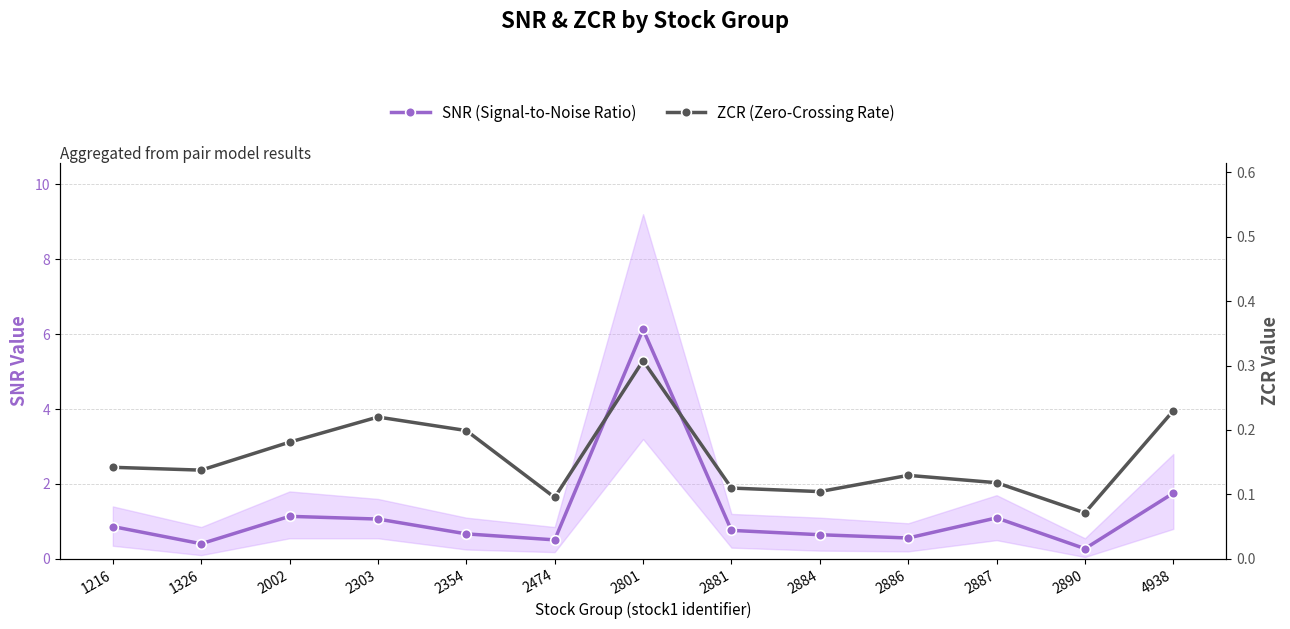

In SNR (Signal-to-Noise Ratio), how many points are higher than both neighbors (excluding endpoints)?

3